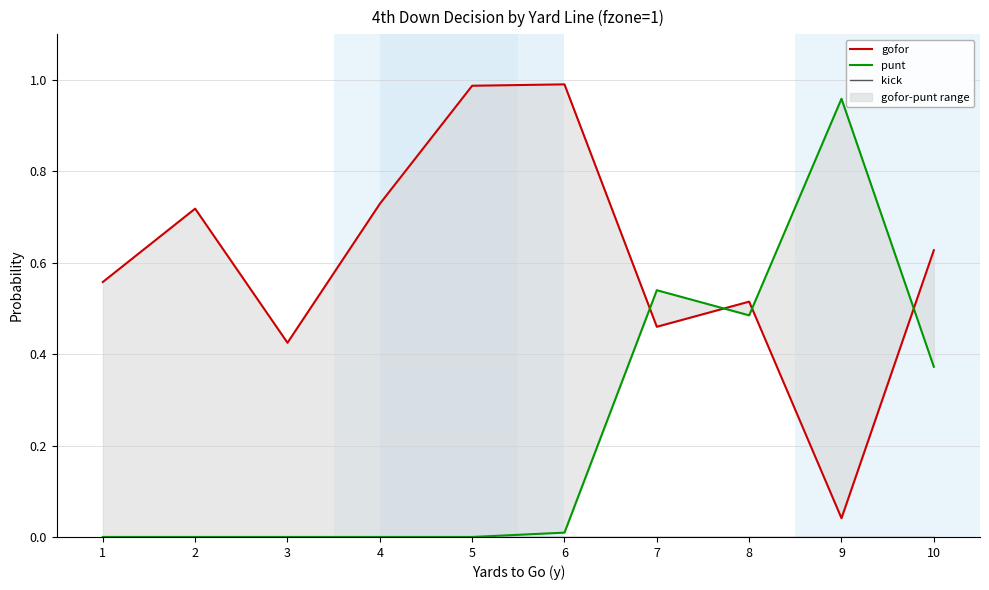

True or false: kick and punt cross at least once.

False